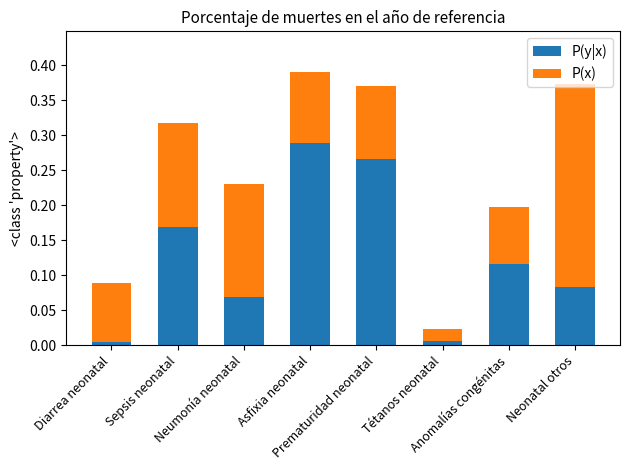

What is the sum of all P(y|x) values?

1.0